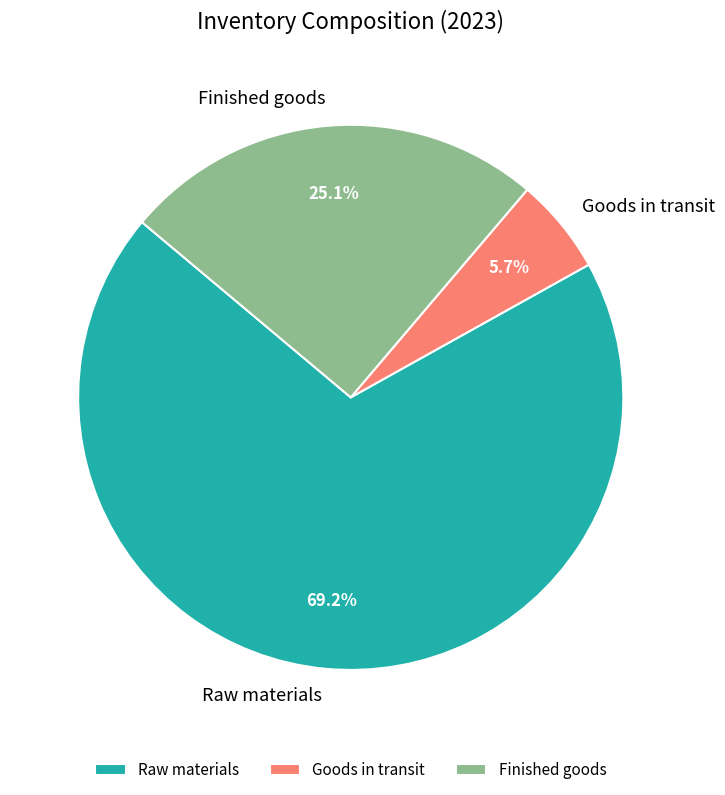

The Raw materials slice represents 52% of the pie. True or false?

False